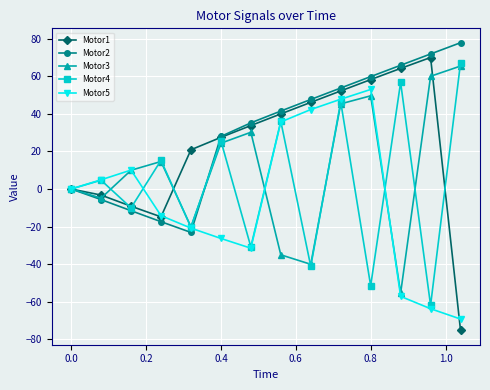

What is the greatest value displayed?

77.8